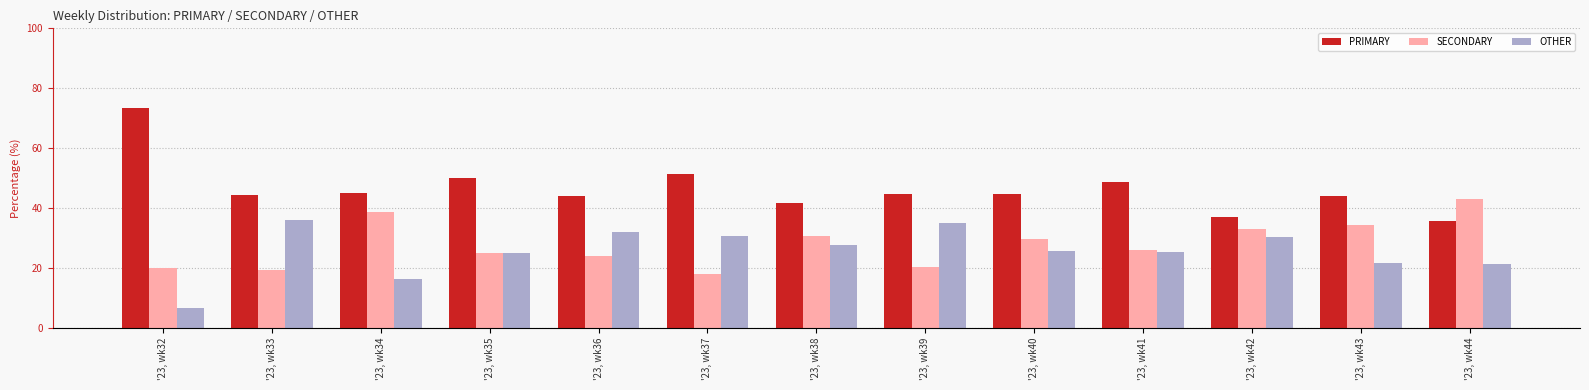

The value of SECONDARY at '23, wk35 is 8.7. True or false?

False